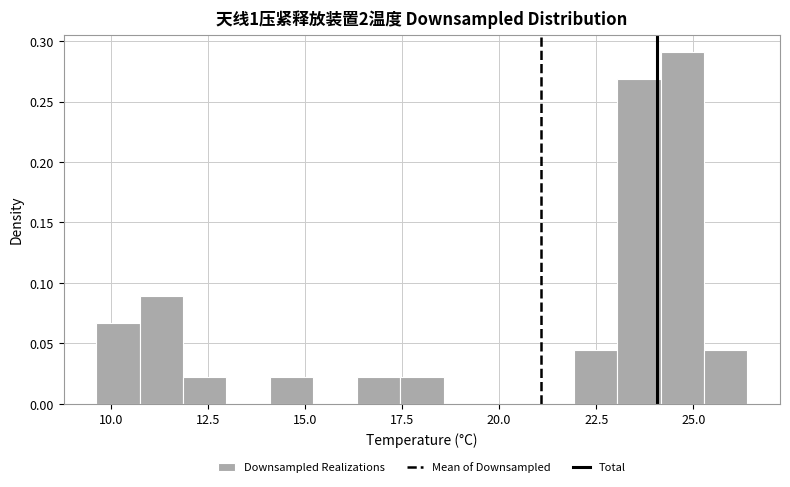

Read against the x-axis, roughly where is the centre of the tallest bar?

24.5